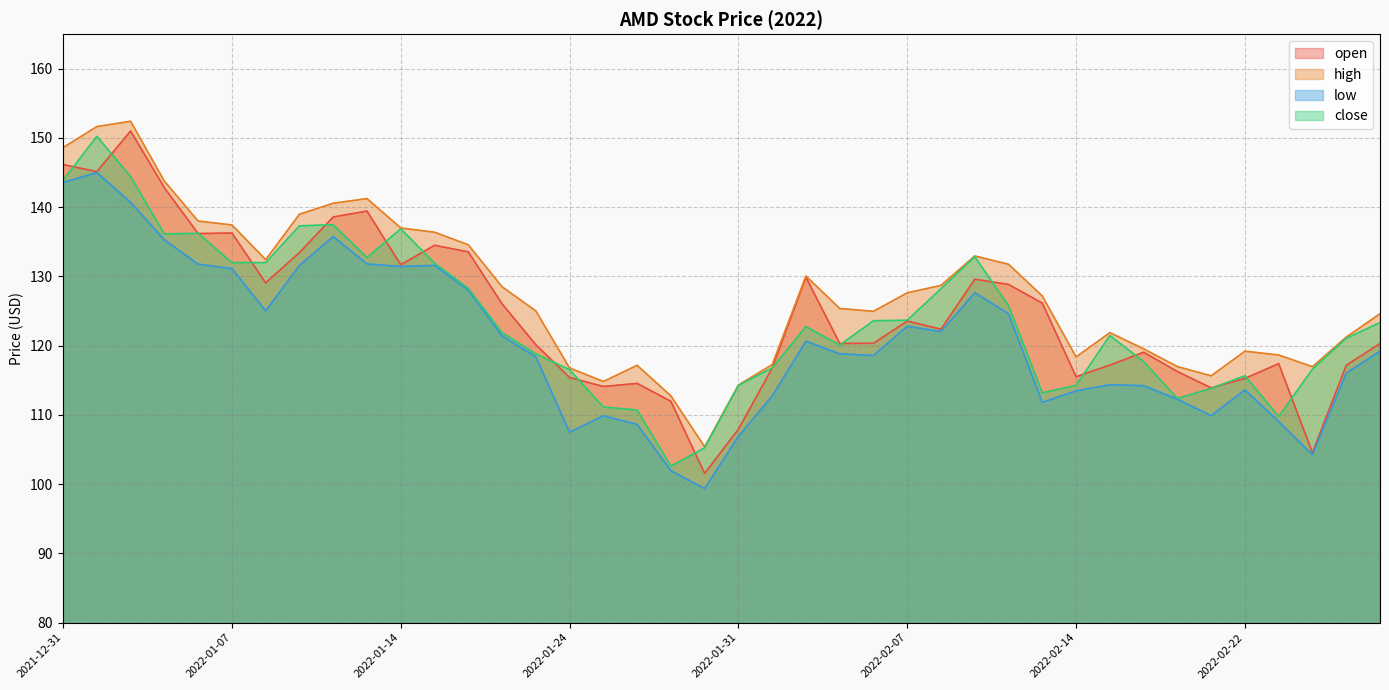

Which label corresponds to the largest value in the chart?

2022-01-04